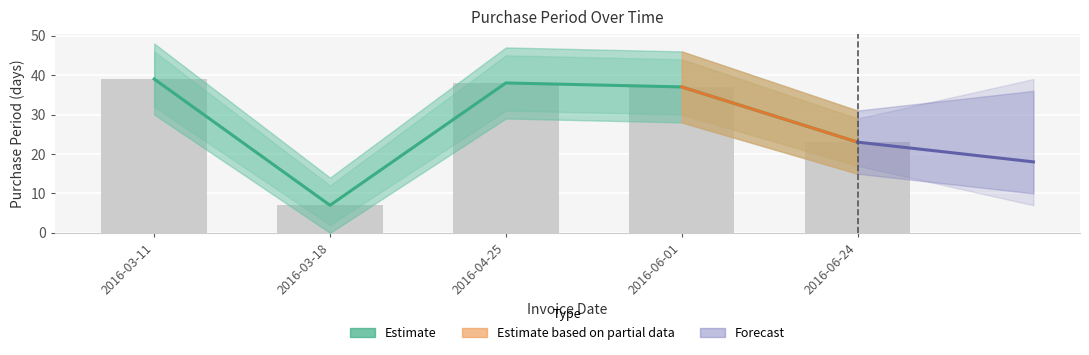

The value at 2016-03-11 is 61. True or false?

False